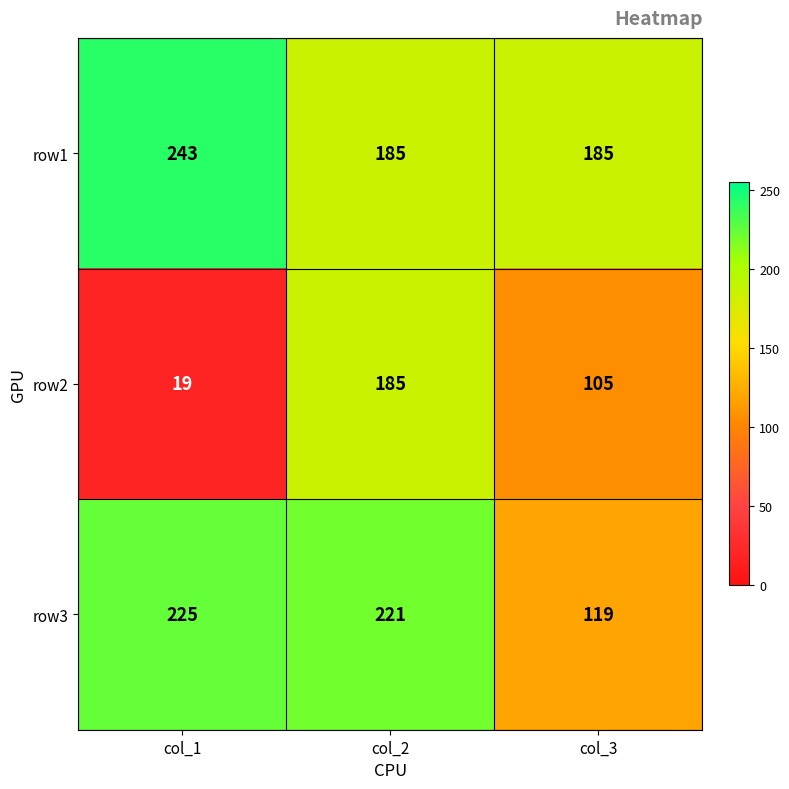

What is the difference between the maximum and second lowest values in the row2 series?

80